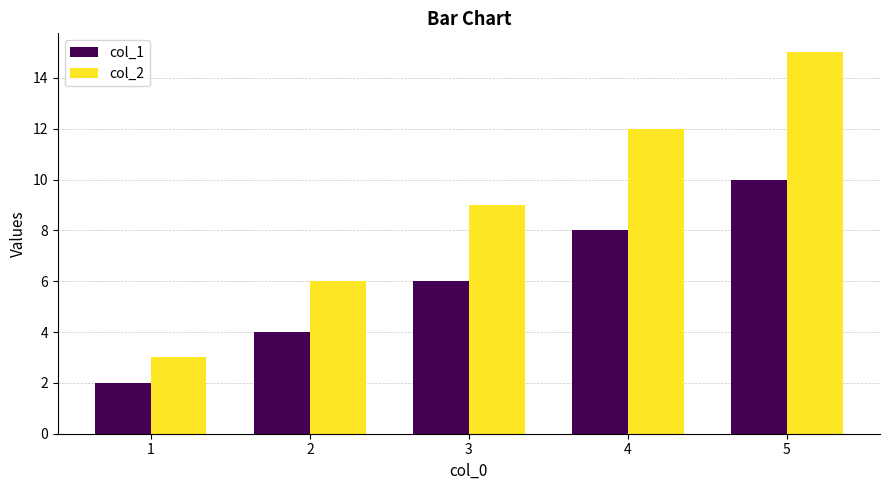

List the labels in order of col_1 value, largest first.

5, 4, 3, 2, 1